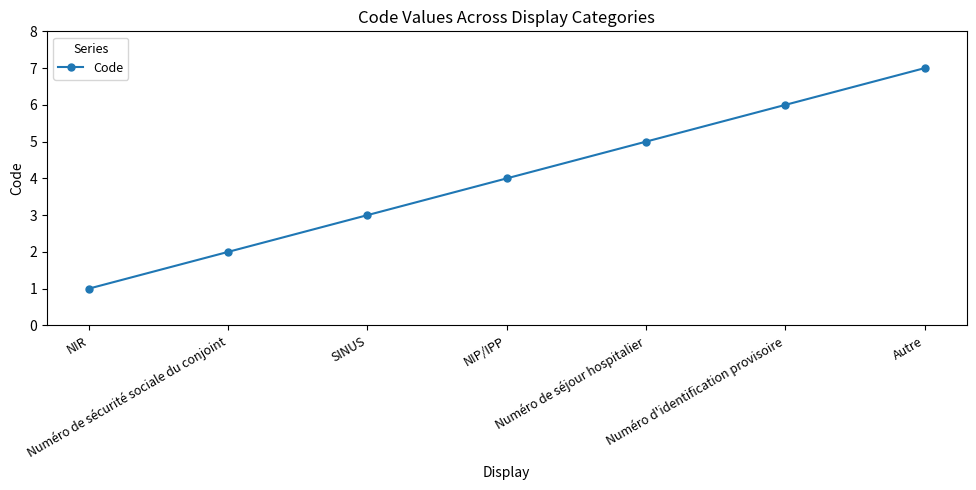

What position from the right is Numéro de séjour hospitalier?

3